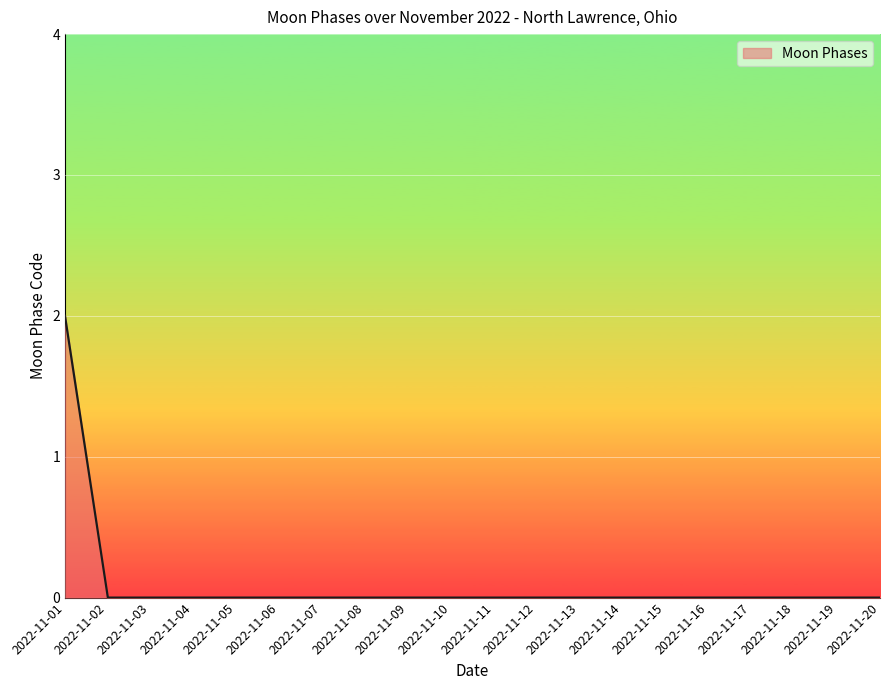

What is the greatest value displayed?

2